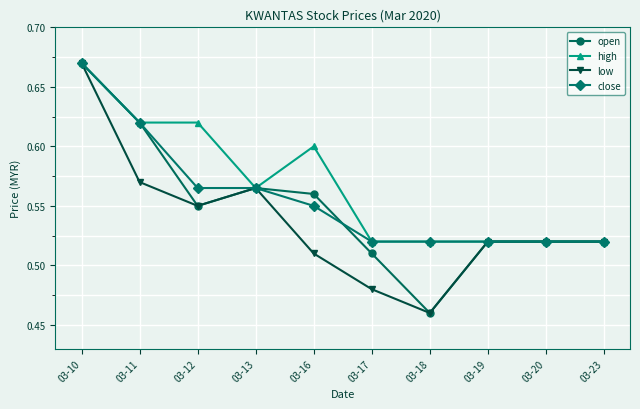

At which category is the sum across all series the highest?

03-10